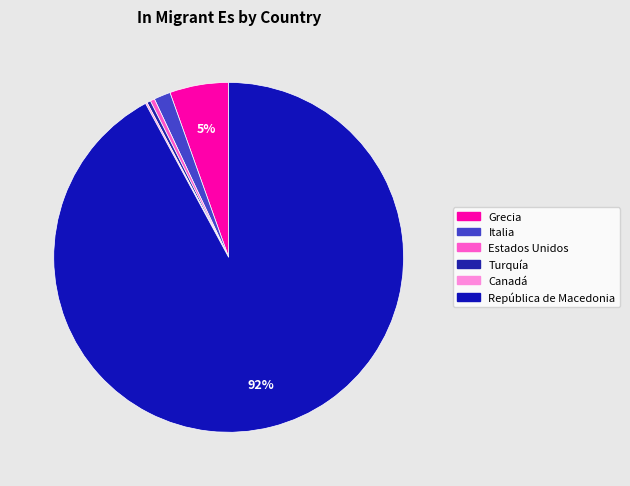

True or false: Canadá accounts for 0% of the total.

True